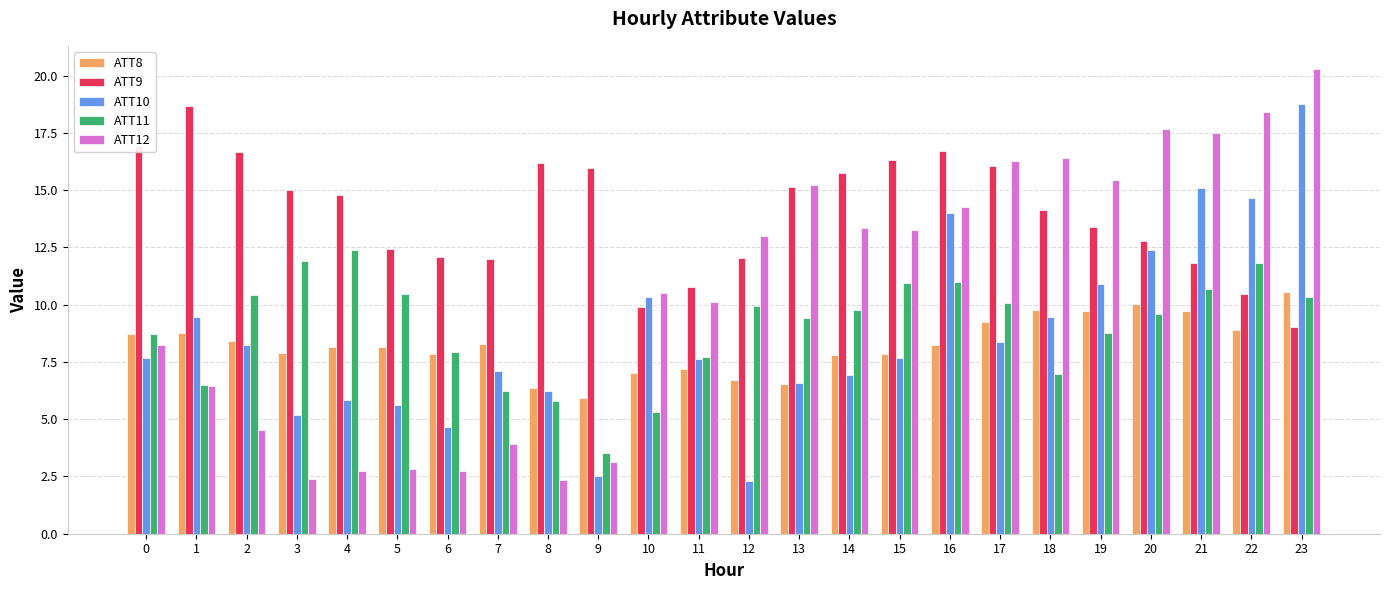

Which series has the largest range (max minus min)?

ATT12